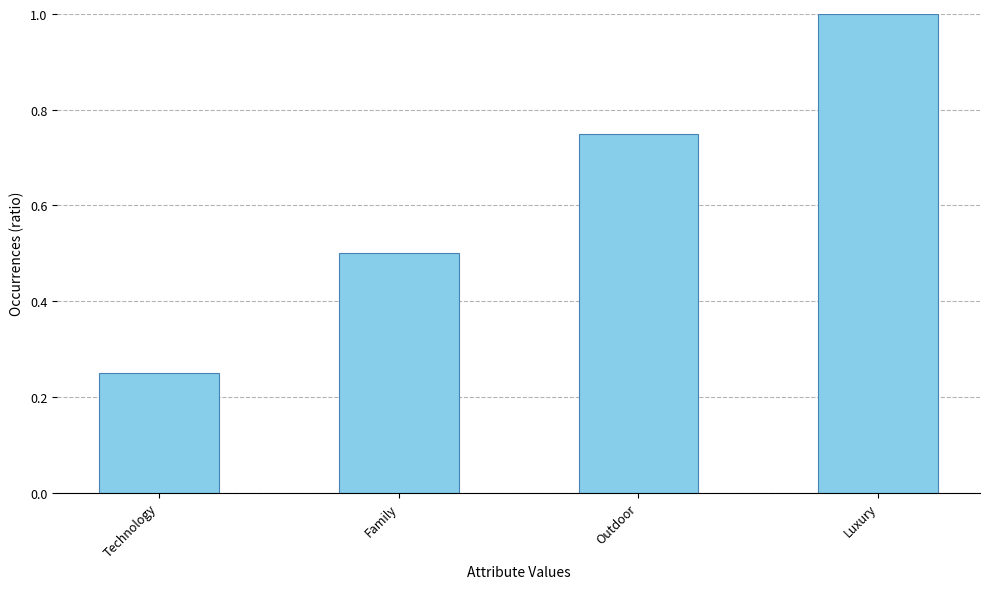

What is the sum of all values?

2.5